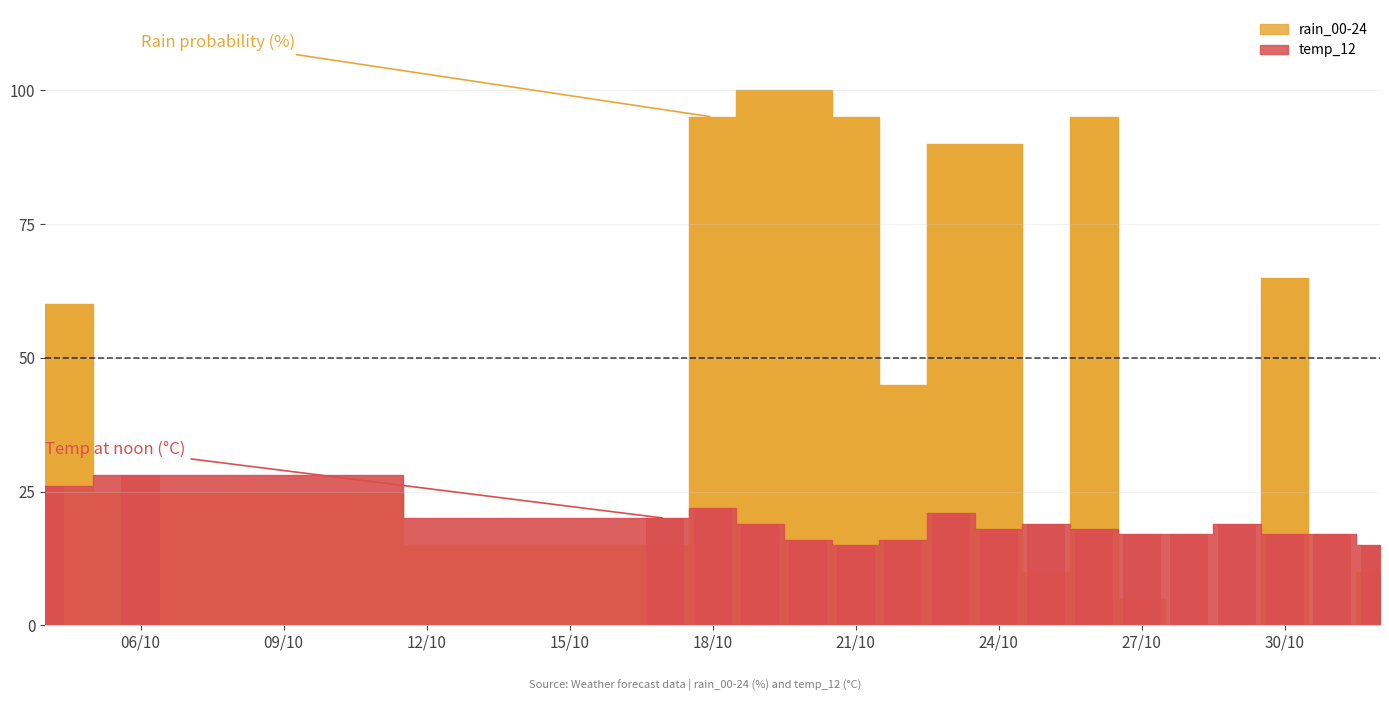

What is the difference between the maximum and minimum values in the temp_12 series?

13